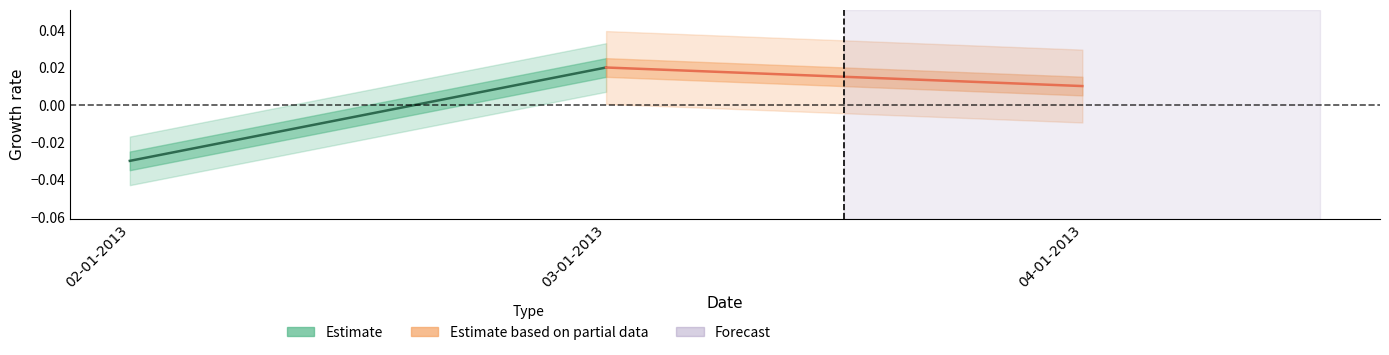

How many lines are shown in the chart?

2